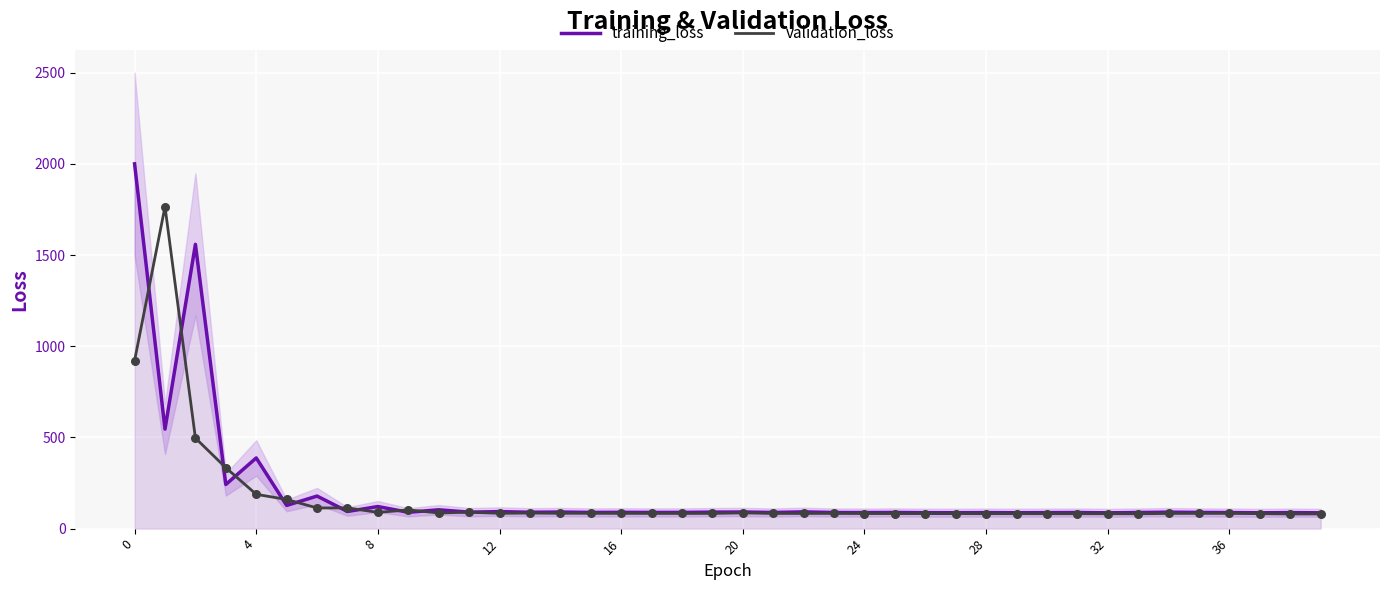

What are all the series names shown in the legend?

training_loss, validation_loss